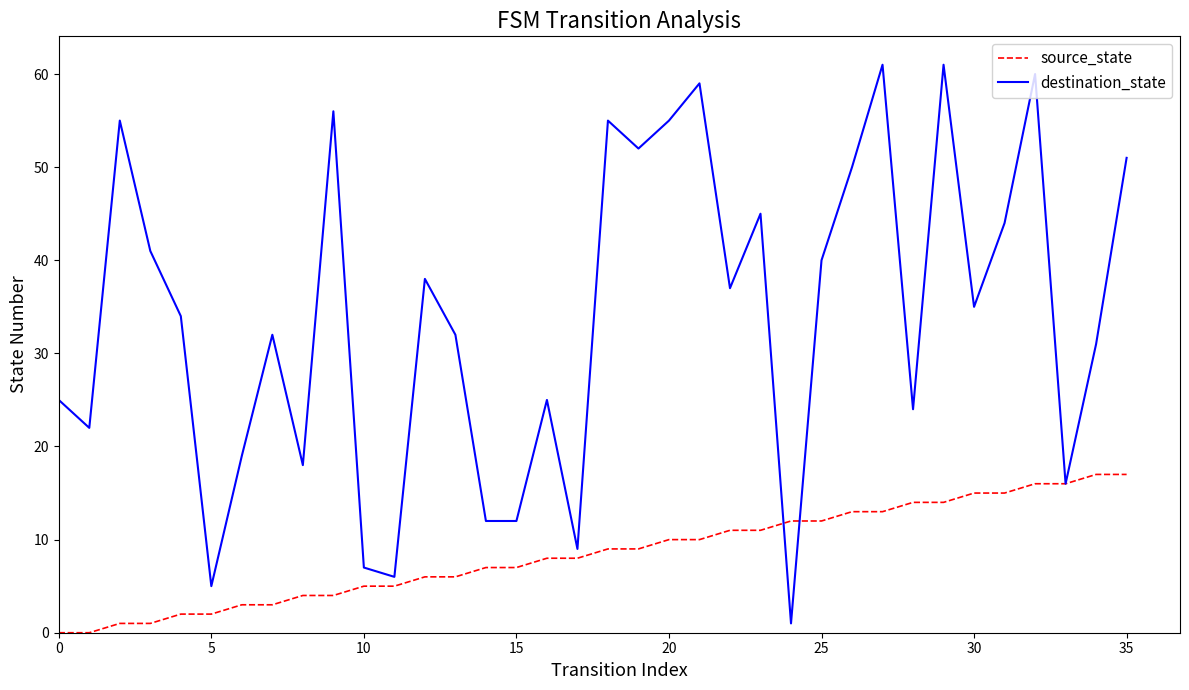

What is the highest value of the source_state series?

17